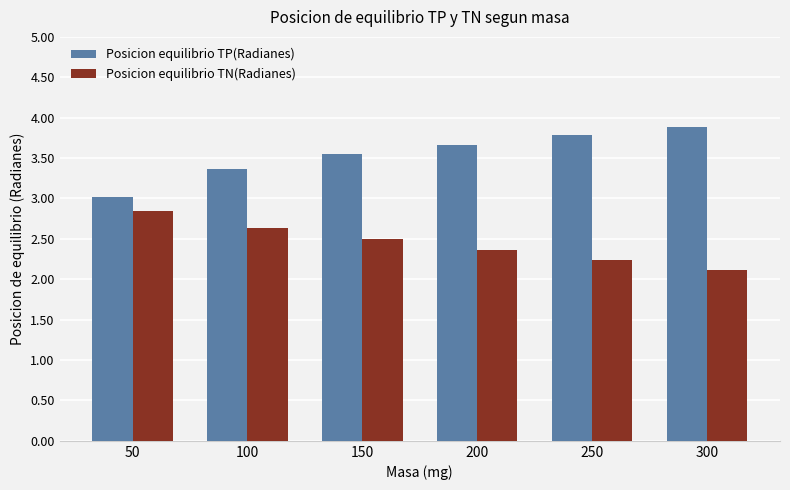

Is the value of Posicion equilibrio TP(Radianes) at 300 greater than the value of Posicion equilibrio TN(Radianes) at 50?

Yes